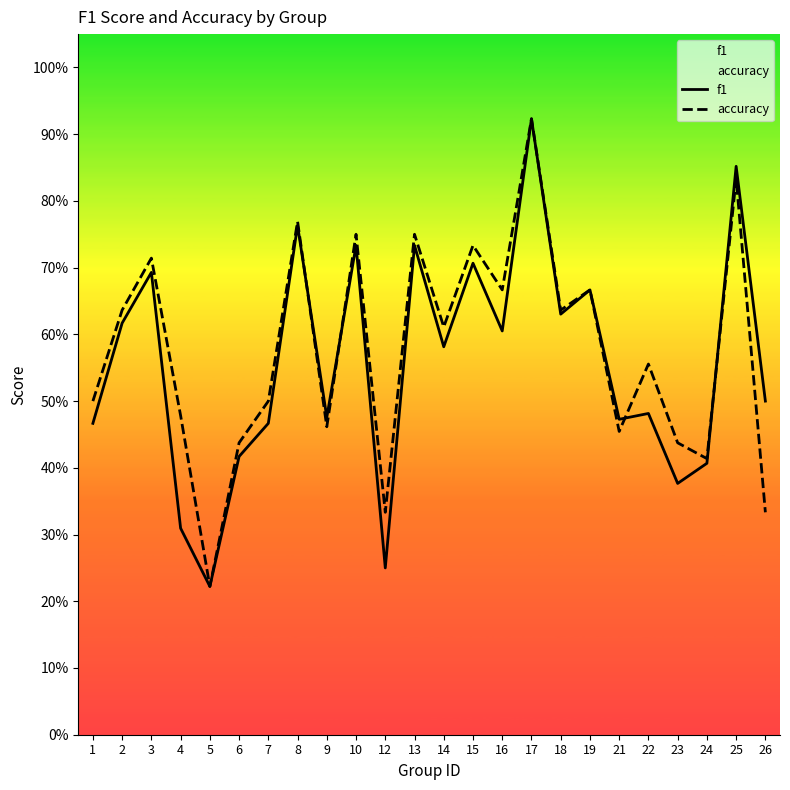

Which category has the lowest value across all series?

5